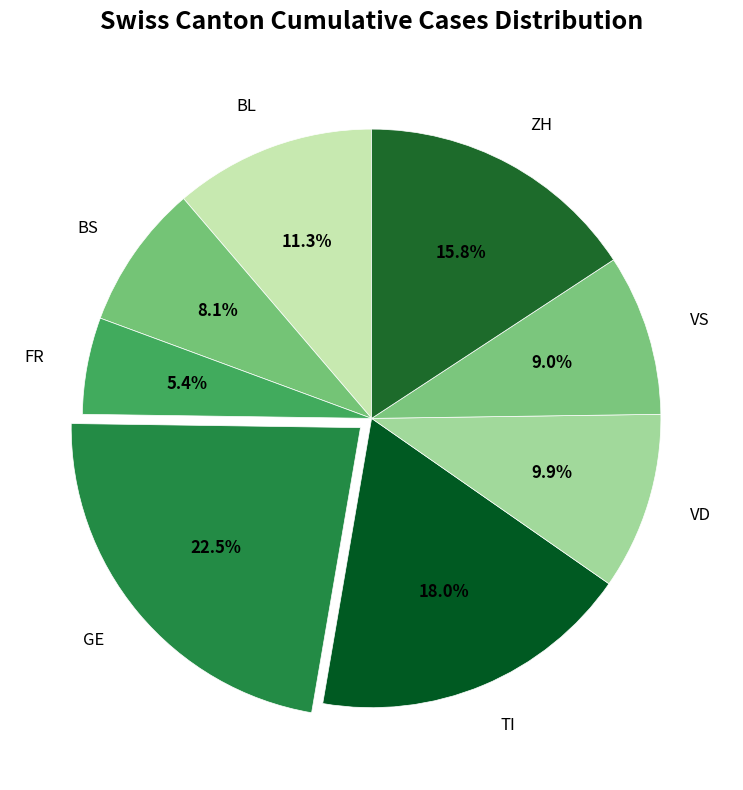

Rank the categories by value from lowest to highest.

FR, BS, VS, VD, BL, ZH, TI, GE